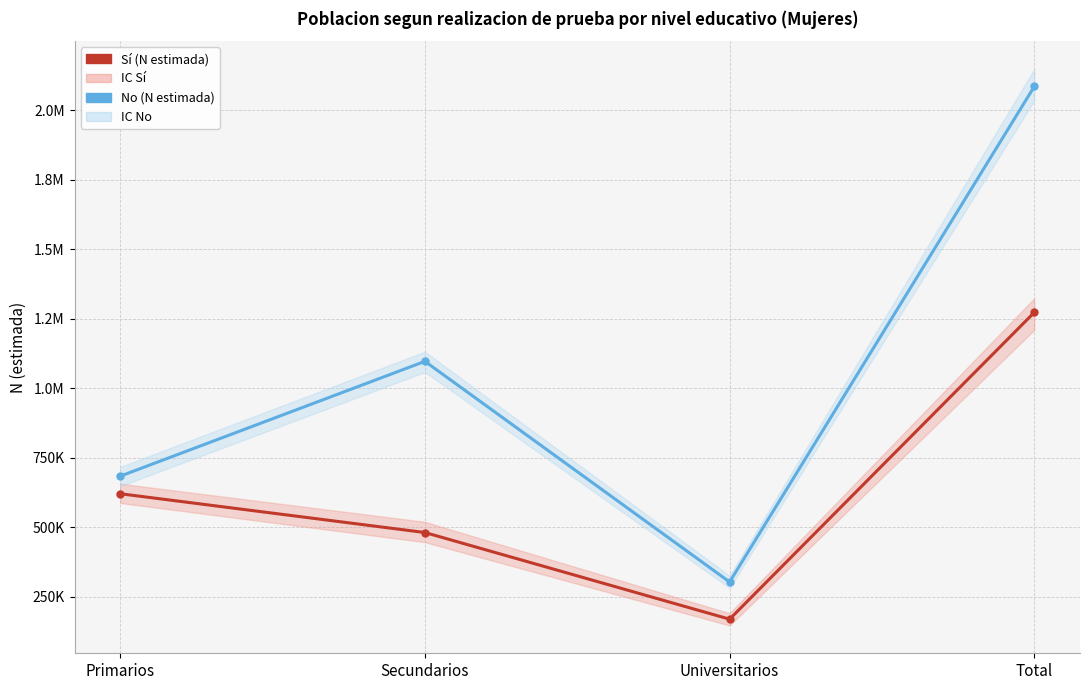

How many data points does each series have?

4